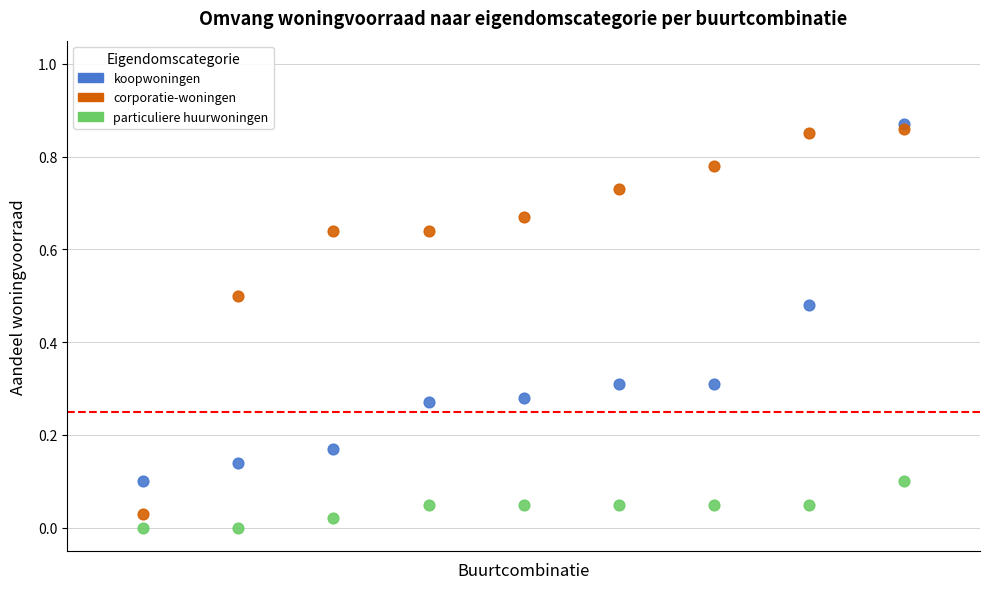

What are all the series names shown in the legend?

koopwoningen, corporatie-woningen, particuliere huurwoningen